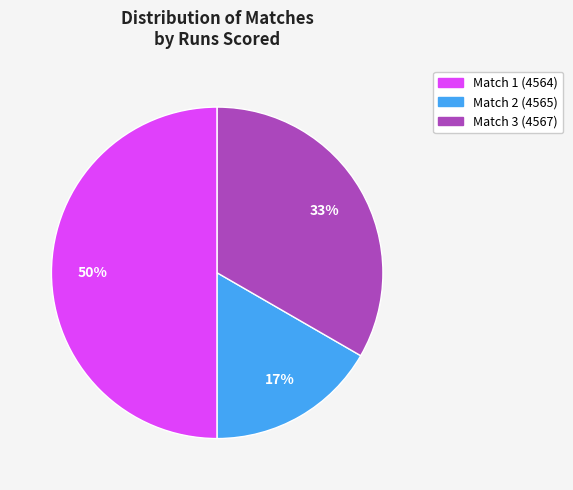

Rank the categories by value from lowest to highest.

Match 2, Match 3, Match 1